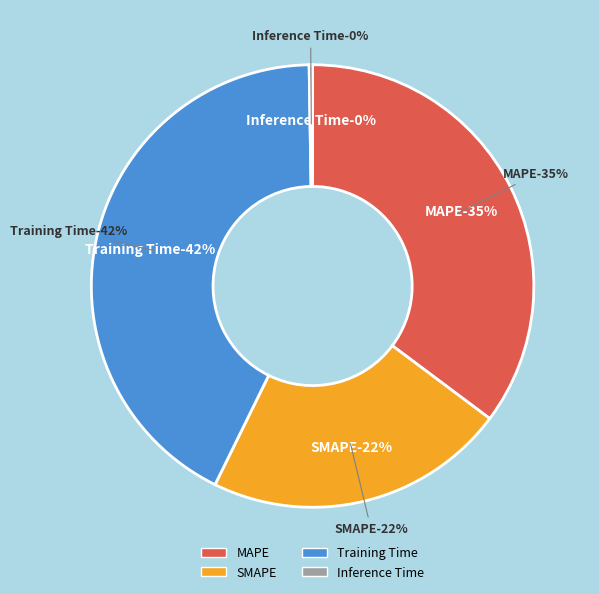

What is the change in value from SMAPE to Inference Time?

-0.7